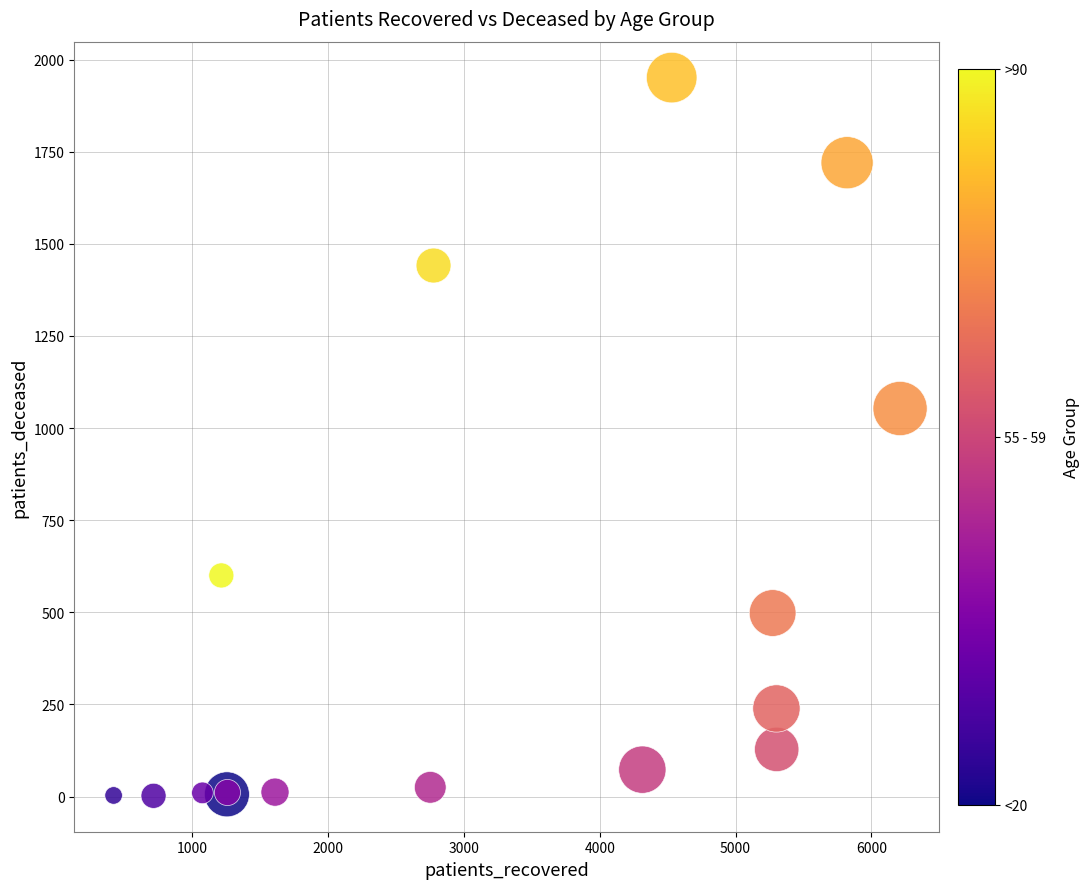

What Y value in the scatter plot is closest to 976?

1053